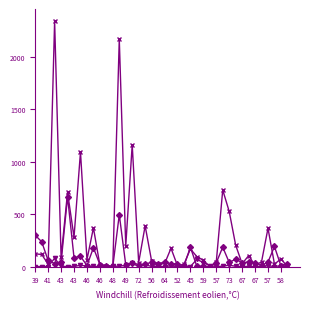

How many distinct data groups are displayed?

3